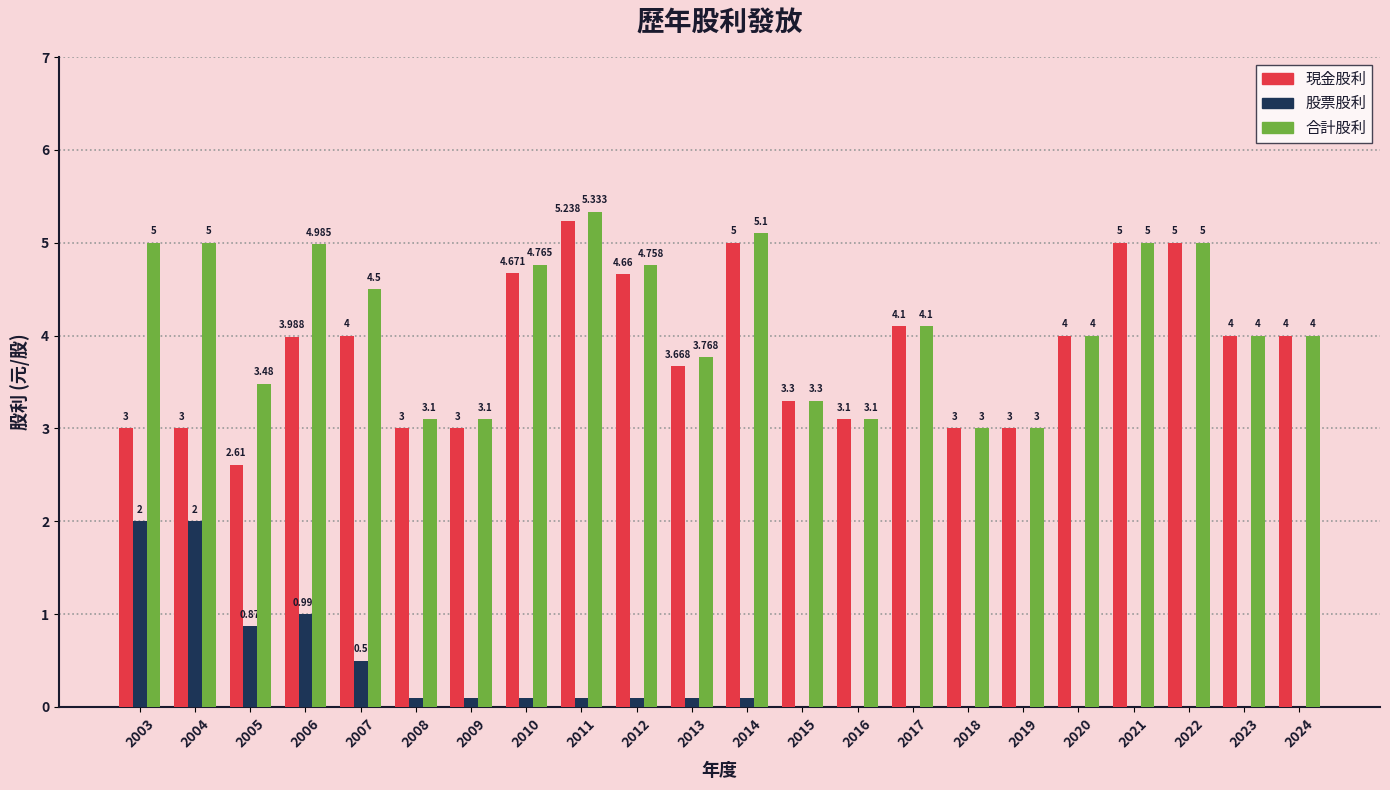

Which series has the largest range (max minus min)?

現金股利